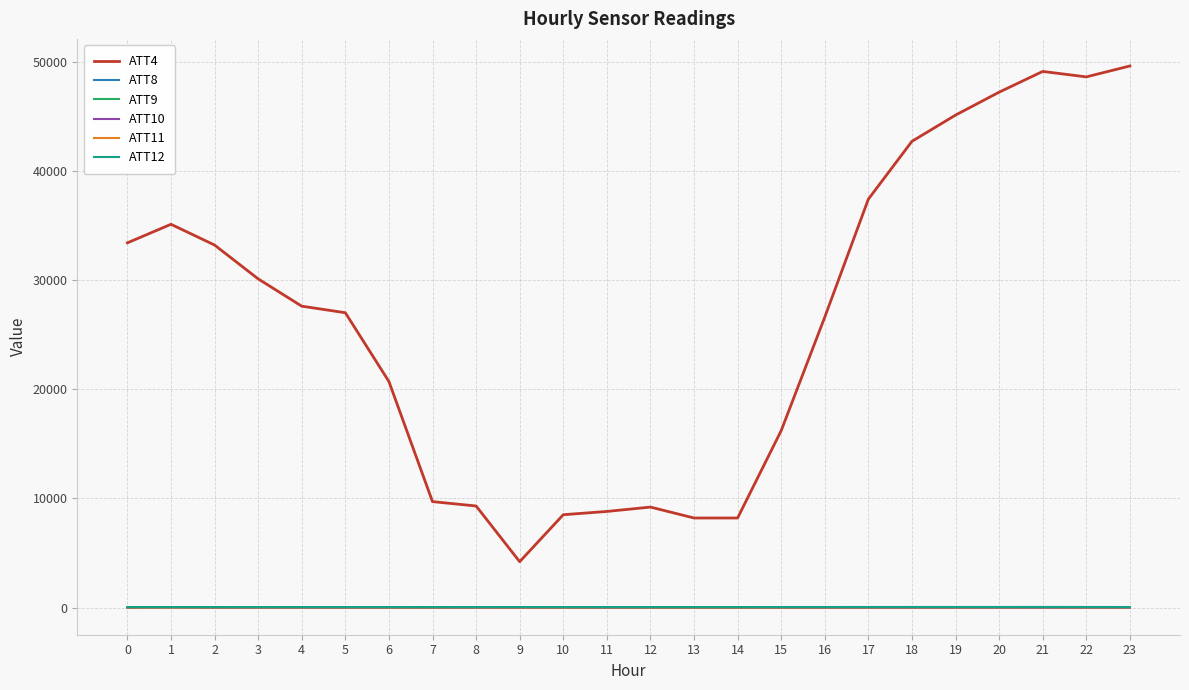

Does the chart have visible grid lines?

Yes